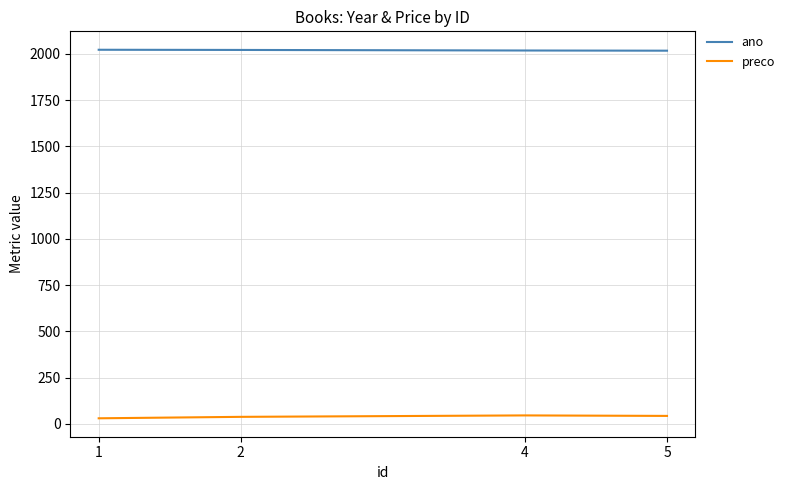

Is the value of ano at 1 greater than the value of preco at 5?

Yes